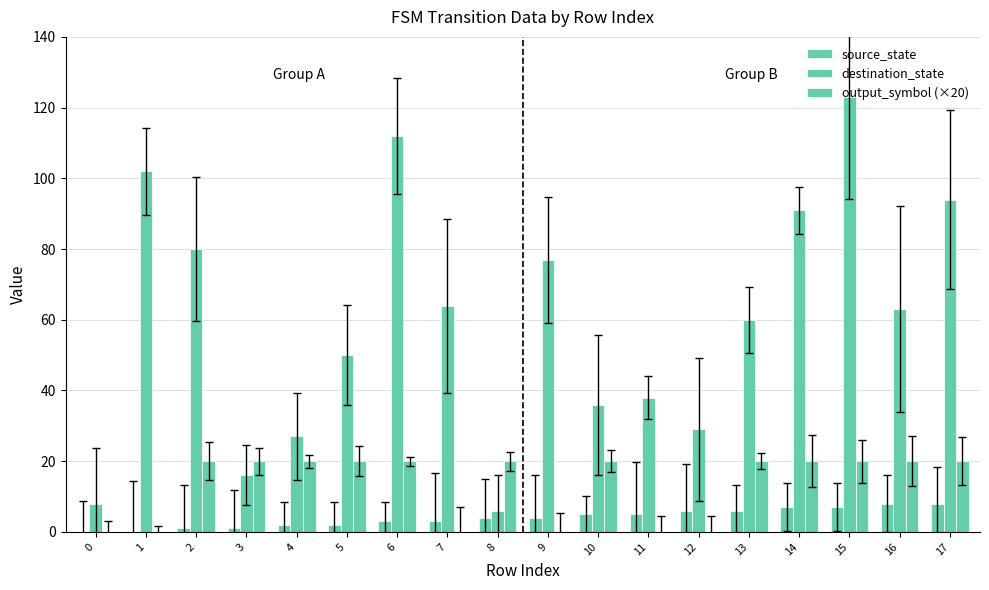

How many groups of bars are there?

18